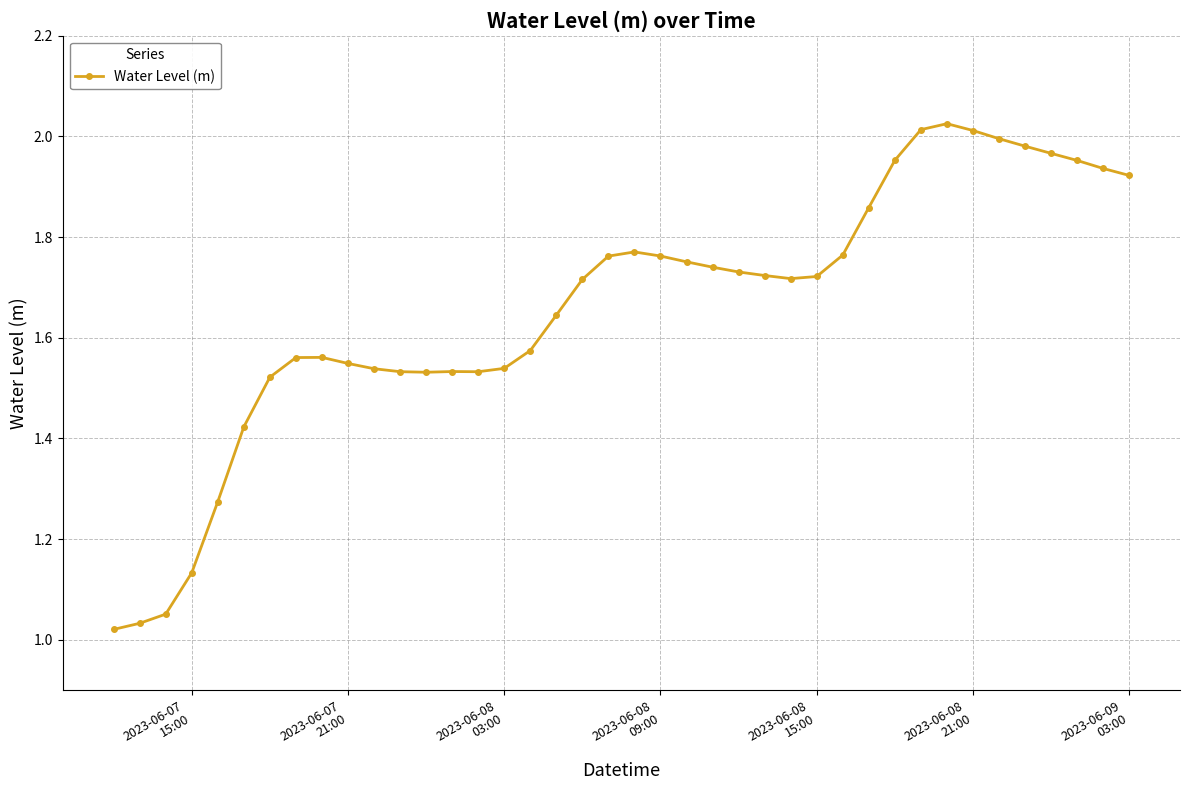

What is the sum of all values?

66.3